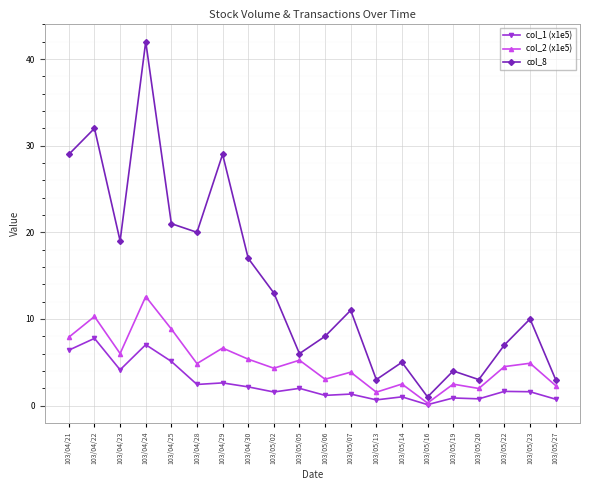

List the series in order of their peak value, lowest first.

col_1 (x1e5), col_2 (x1e5), col_8